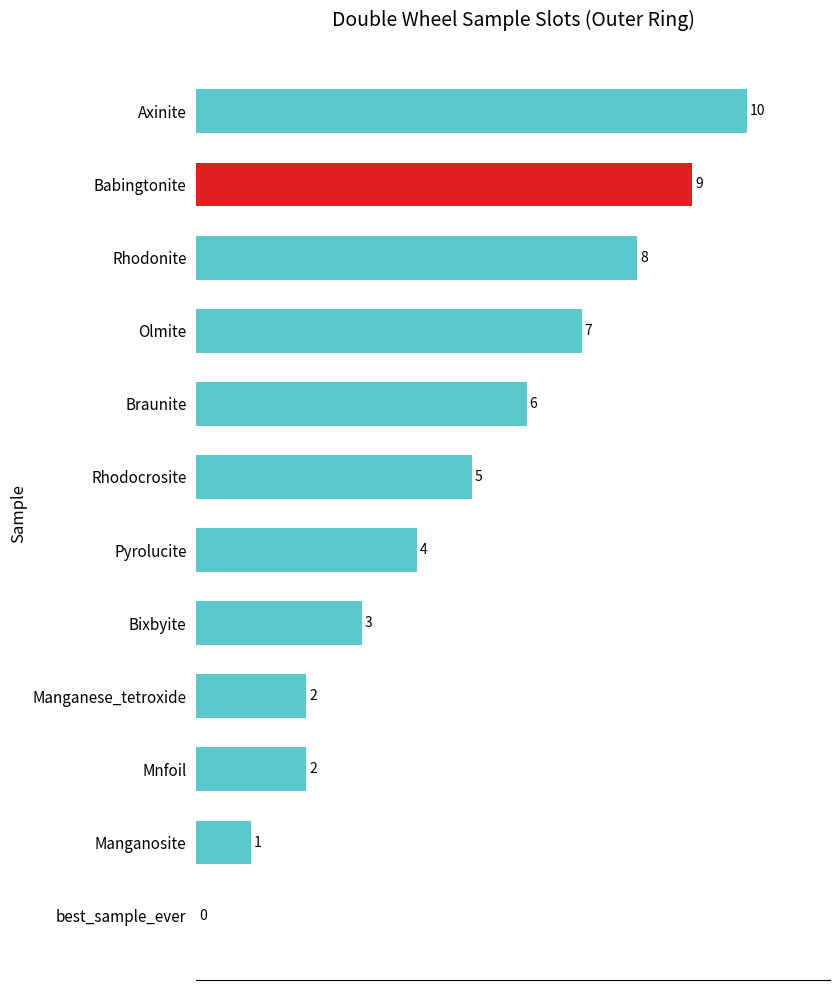

Reading top to bottom, extract all data points from this chart.

Axinite=10	Babingtonite=9	Rhodonite=8	Olmite=7	Braunite=6	Rhodocrosite=5	Pyrolucite=4	Bixbyite=3	Manganese_tetroxide=2	Mnfoil=2	Manganosite=1	best_sample_ever=0